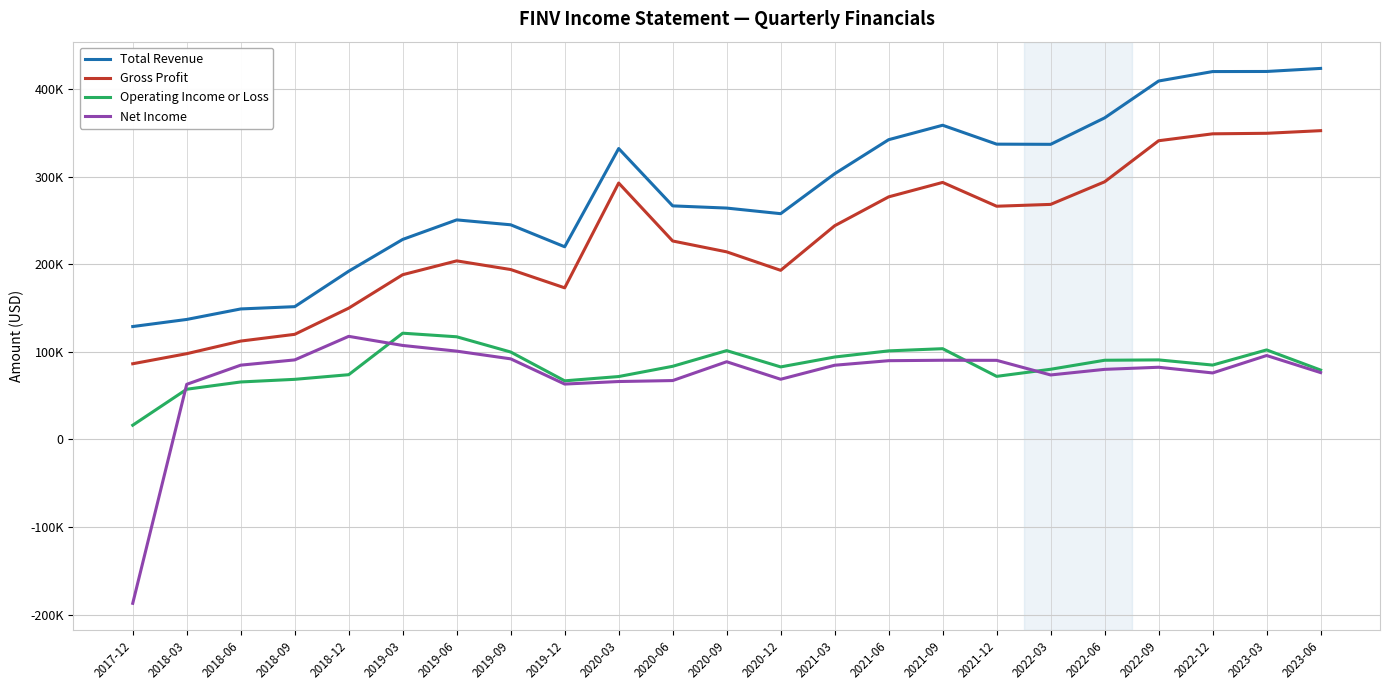

Does the chart have visible grid lines?

Yes